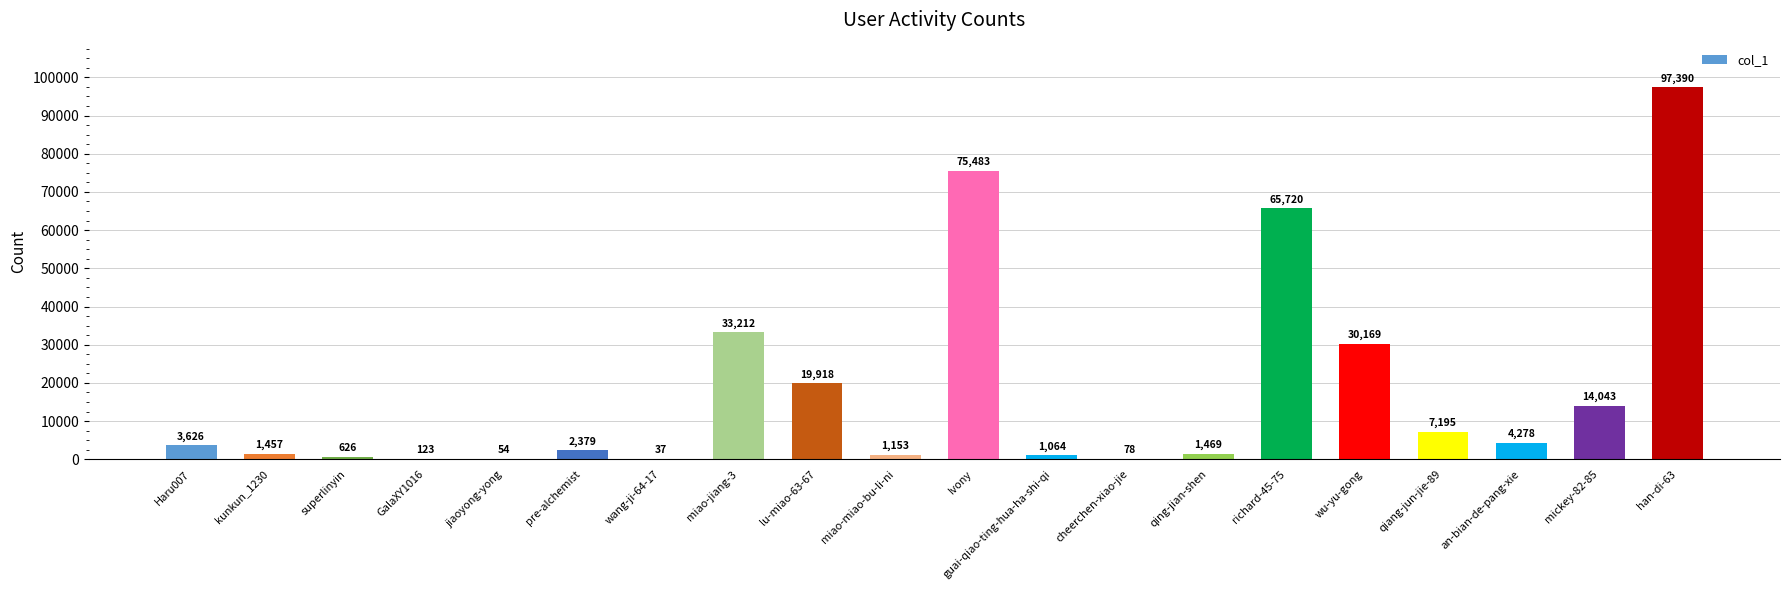

What is the sum of the values at lu-miao-63-67 and pre-alchemist?

22297